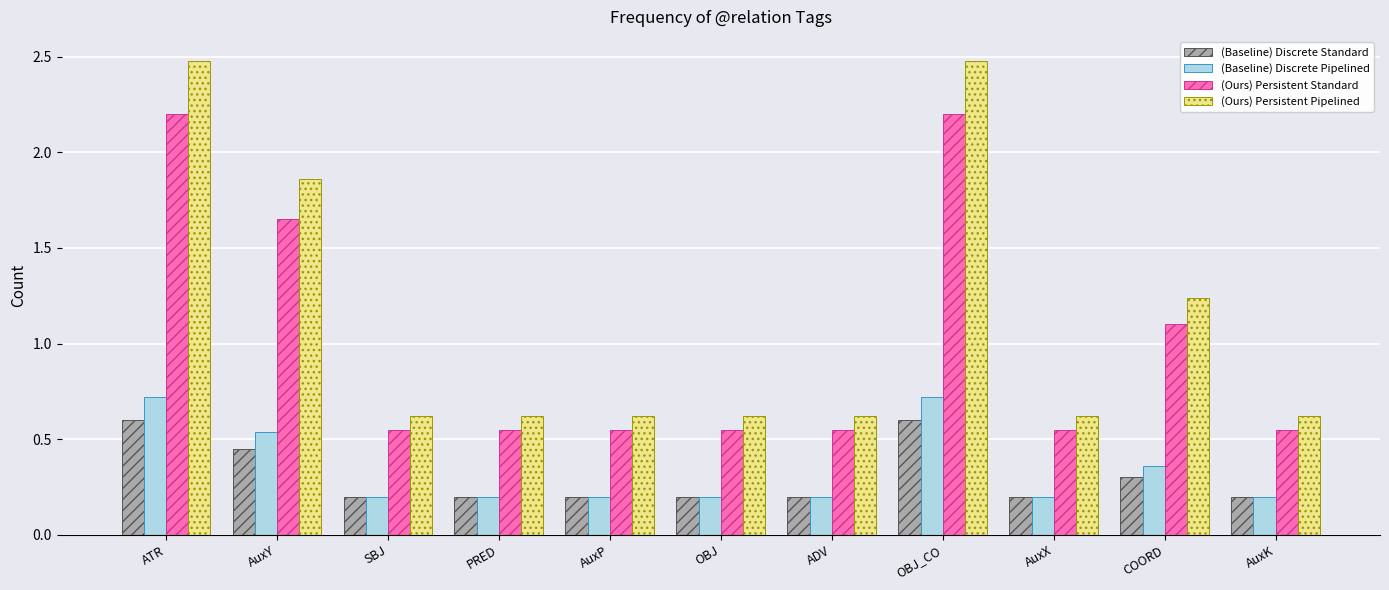

The (Baseline) Discrete Standard series shows 0.2 at AuxP. True or false?

True